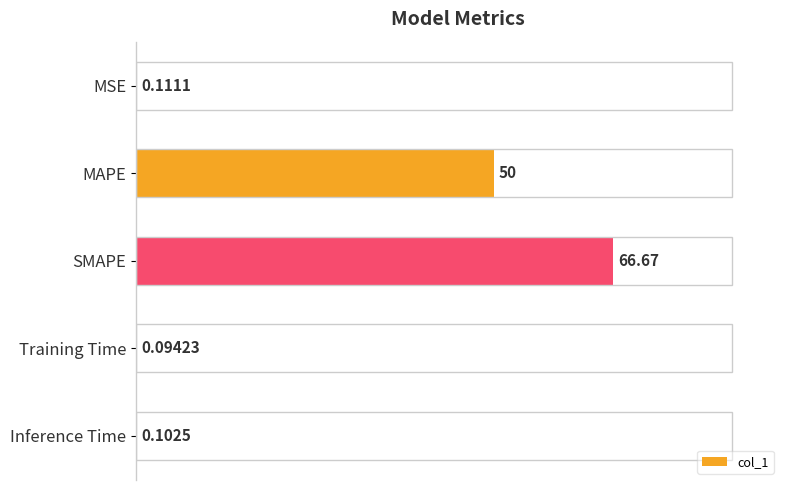

Which has a higher value, SMAPE or Inference Time?

SMAPE